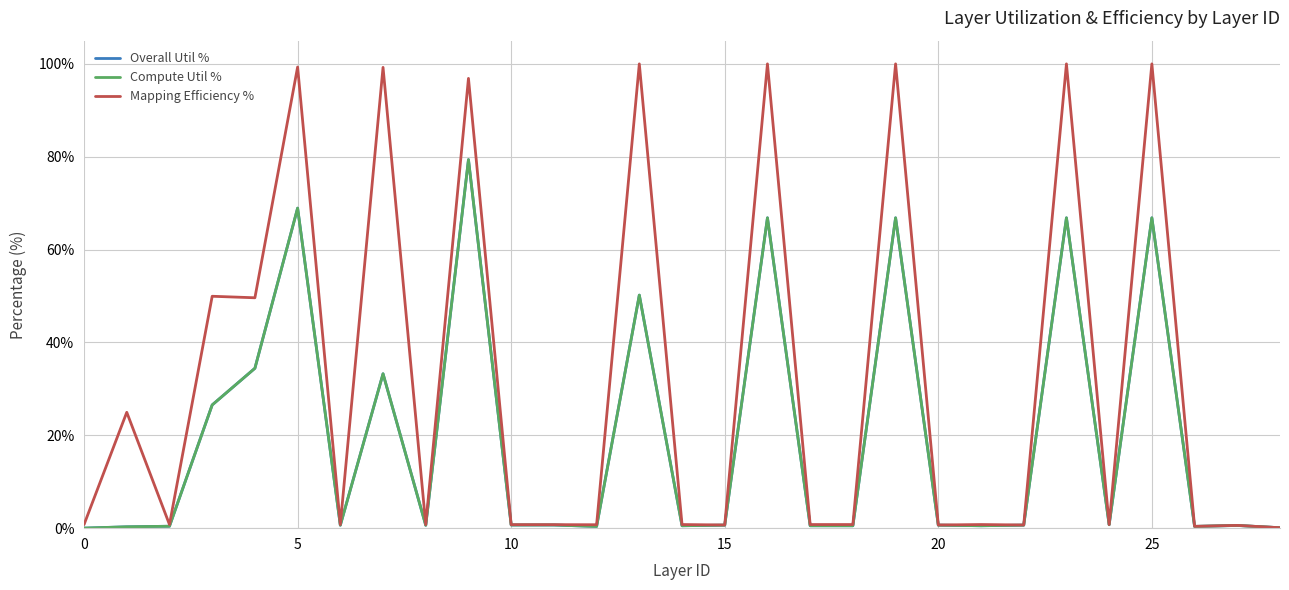

Which series has the largest range (max minus min)?

Mapping Efficiency %